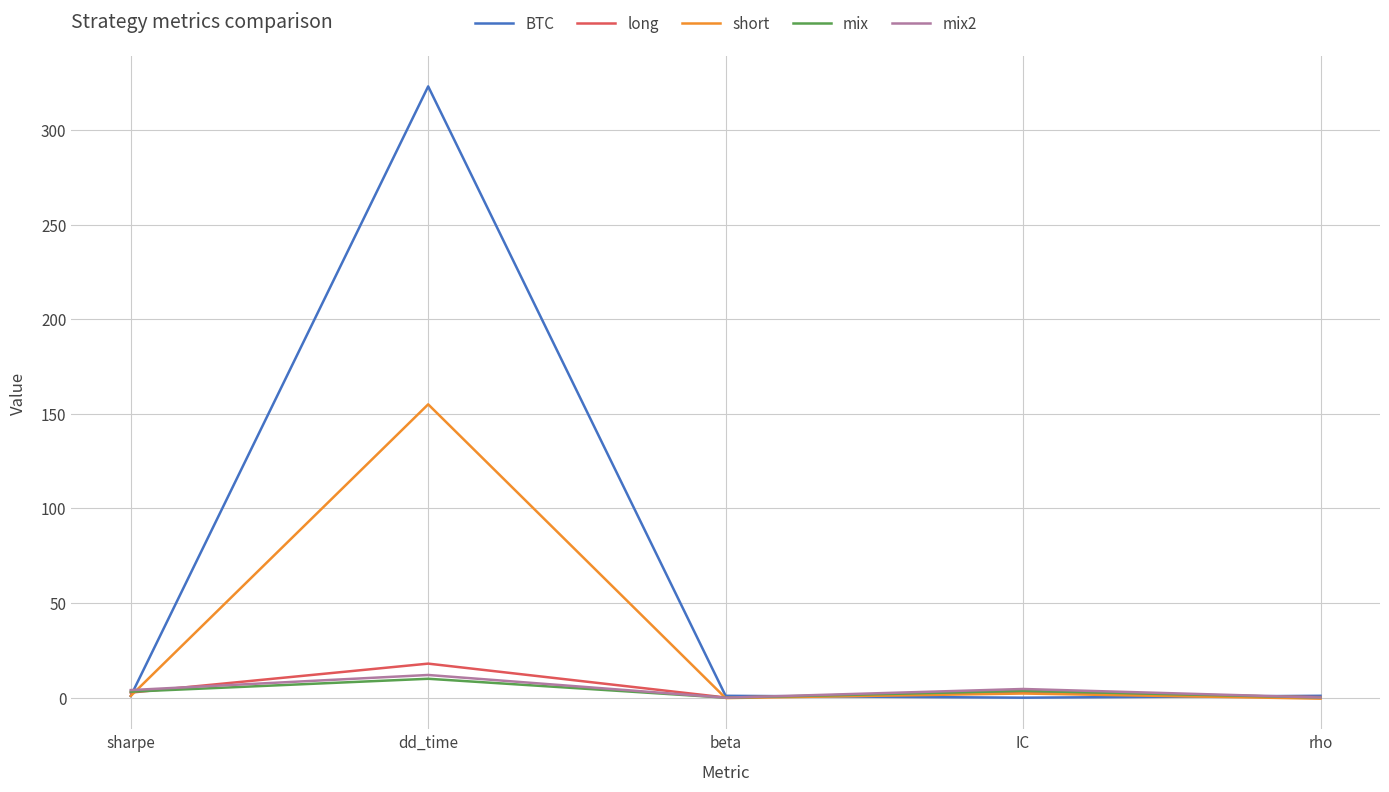

Between dd_time and IC, which series saw the biggest shift?

BTC